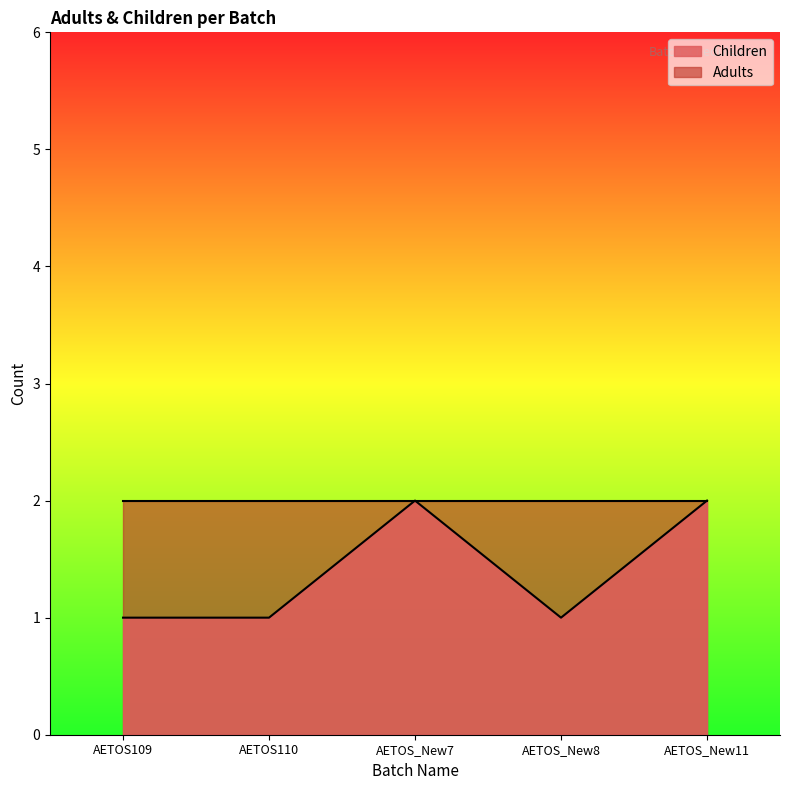

Which has a higher value, AETOS109 or AETOS110?

AETOS109